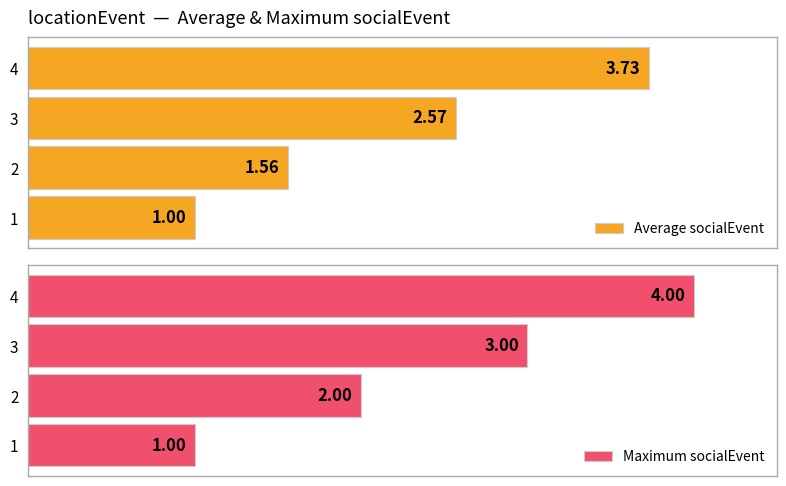

What is the minimum value for Maximum socialEvent?

1.0